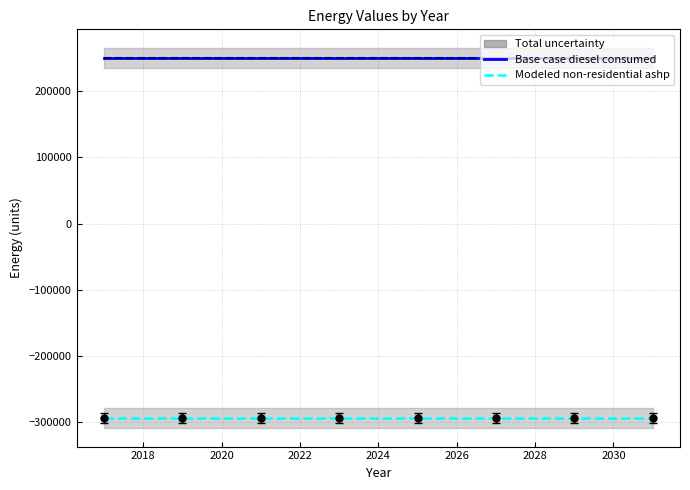

How many lines are shown in the chart?

2